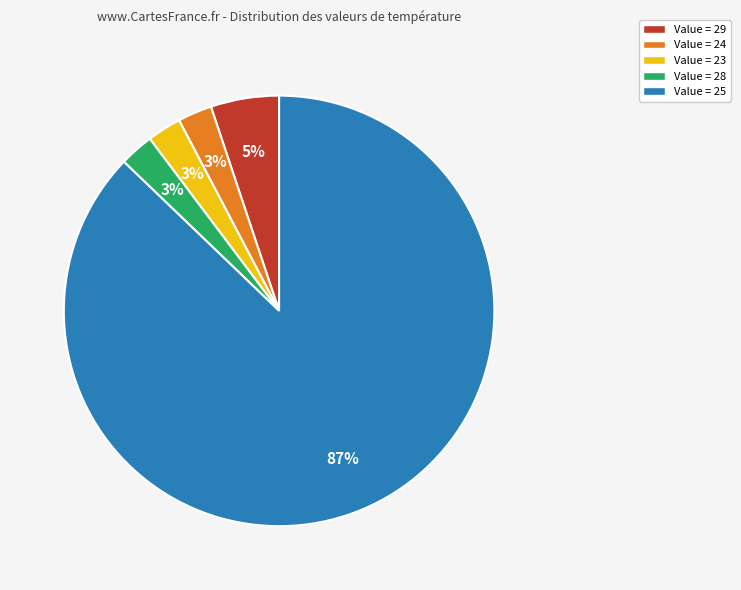

Which category has the biggest portion of the pie?

Value = 25